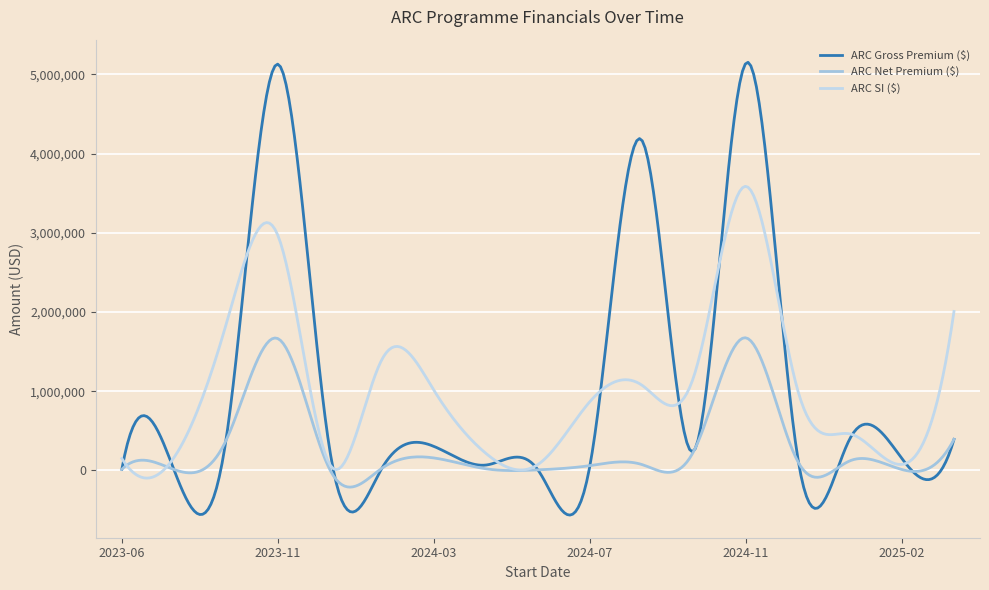

True or false: ARC Gross Premium ($) and ARC Net Premium ($) intersect in this chart.

True